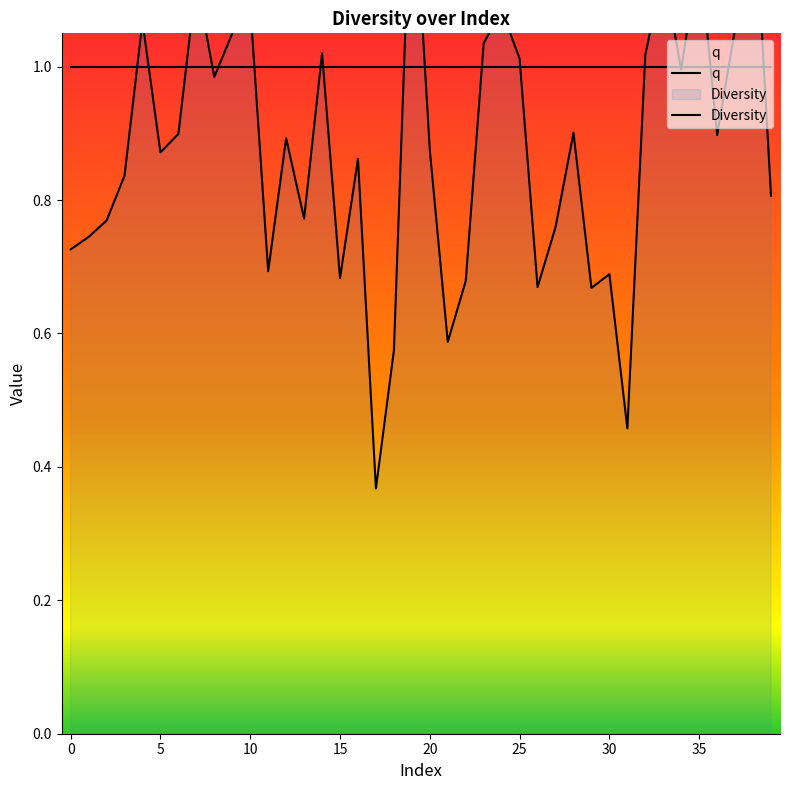

What is the change in value from 10 to 19?

+0.2